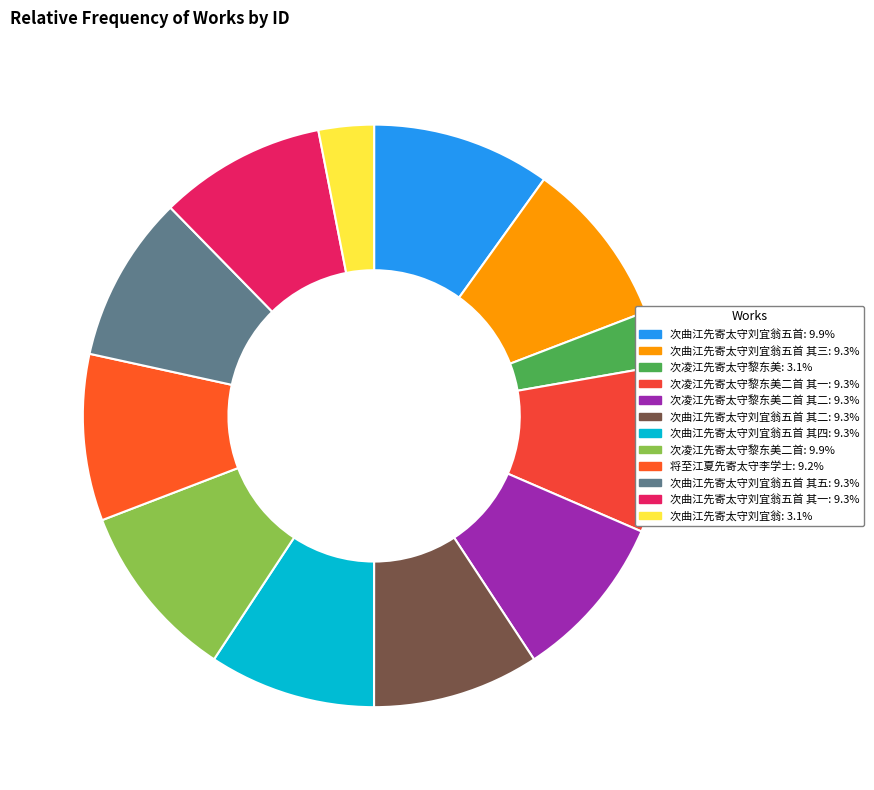

Count the number of slices in the pie.

12